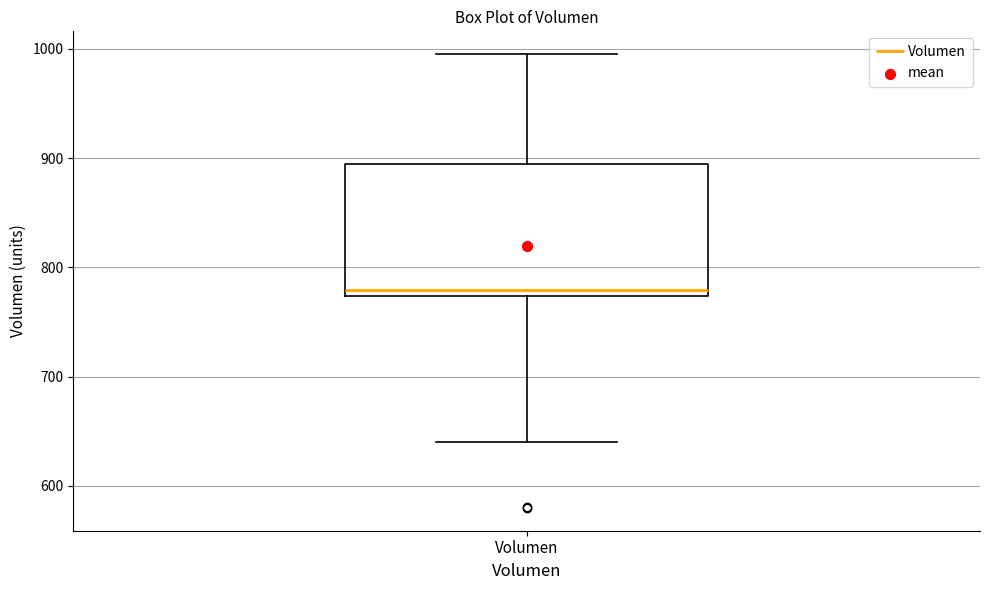

Transcribe this box plot: give where the median line is, the range the box spans, and where the two whiskers end, as read against the y-axis. The values are not printed on the chart, so give them approximately, as read against the axis.

median 780, box 770 to 890, whiskers 640 to 1000